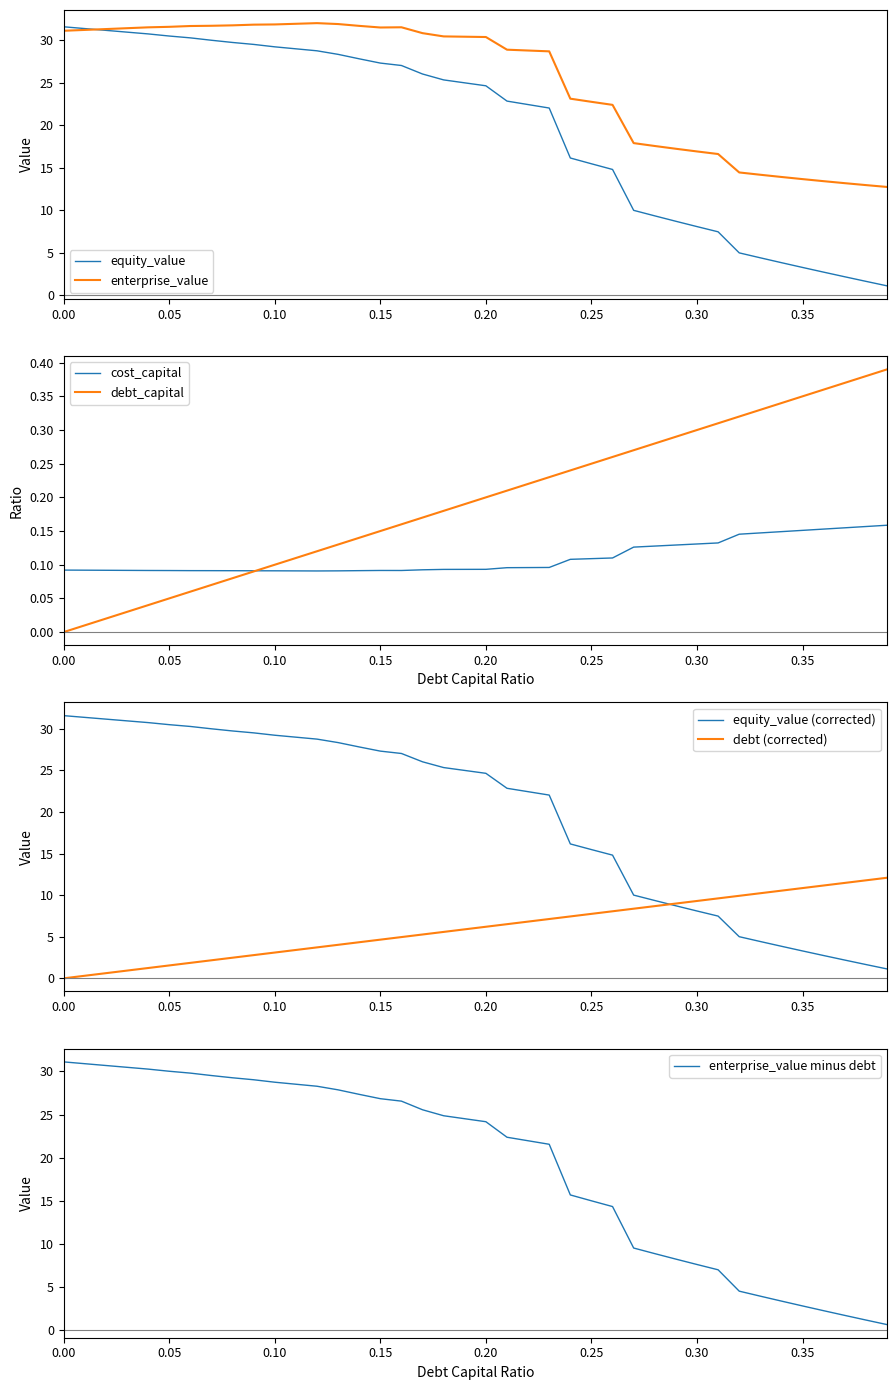

Which category has the highest value in the enterprise_value series?

0.12